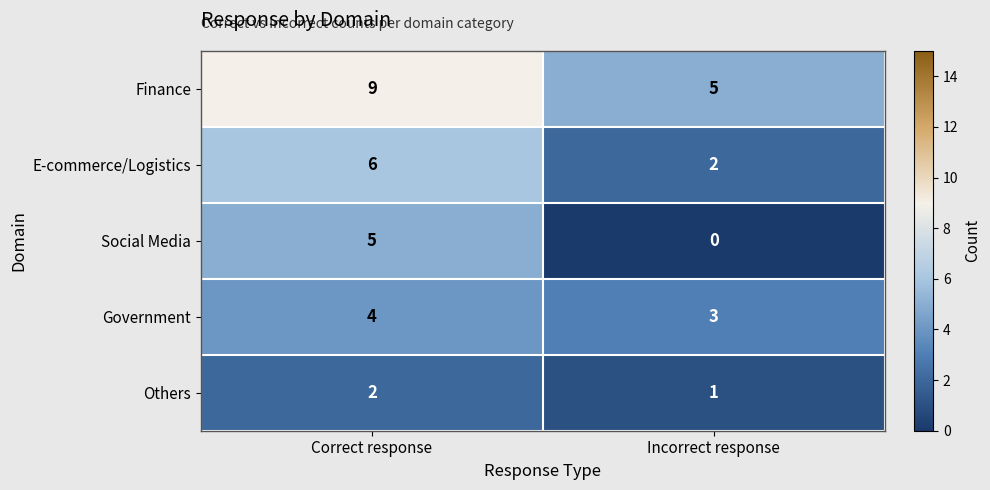

What is the total value across all series at Incorrect response?

11